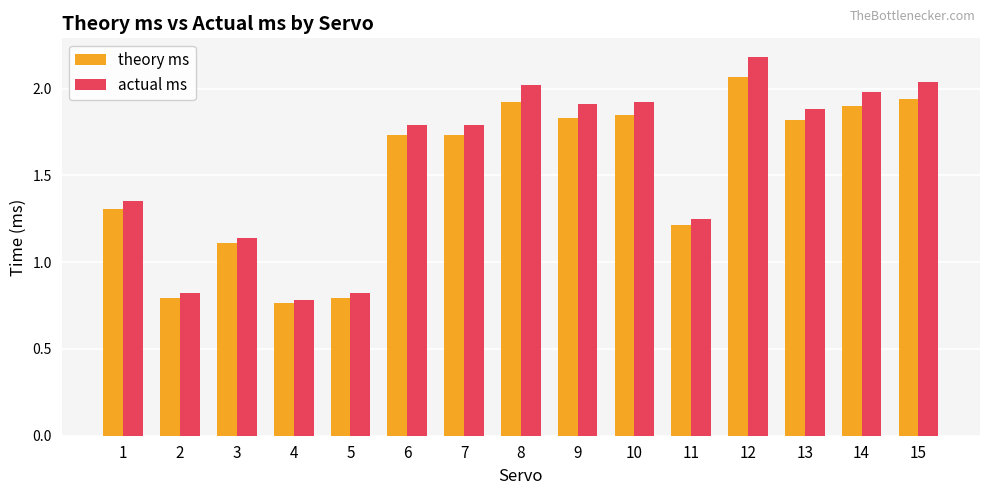

True or false: theory ms has a value of 1.8 at 13.

True